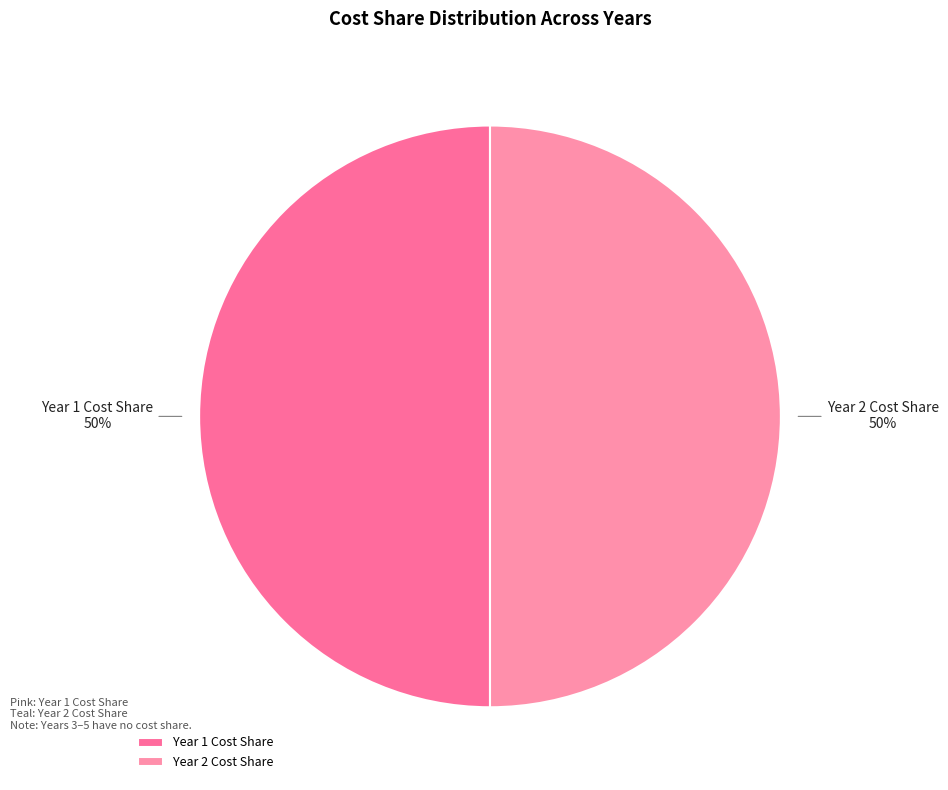

Is it true that Year 1 Cost Share is 50% of the pie?

True